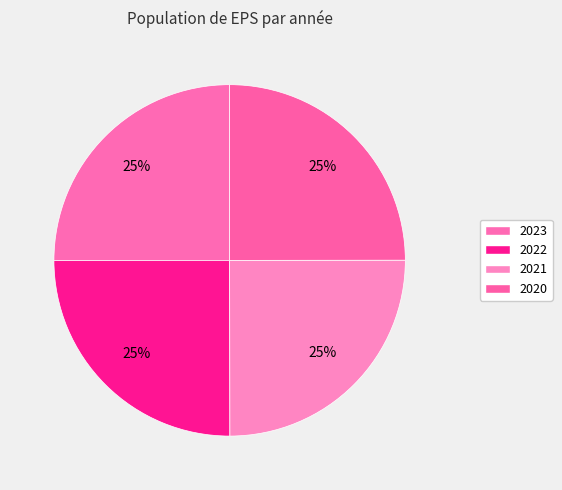

What is the ratio of the value at 2021 to the value at 2022?

1.0